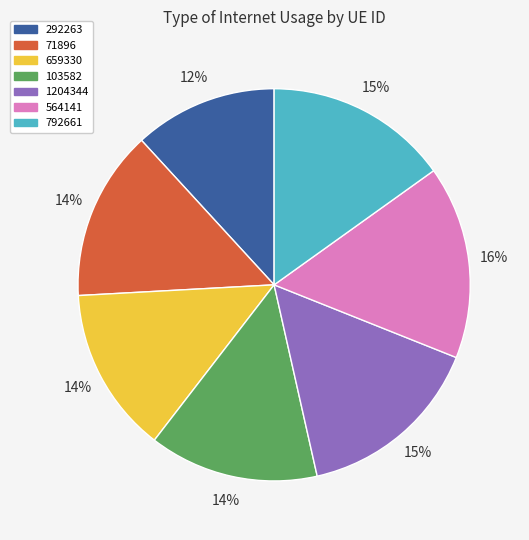

Is 71896 the majority of the pie?

No